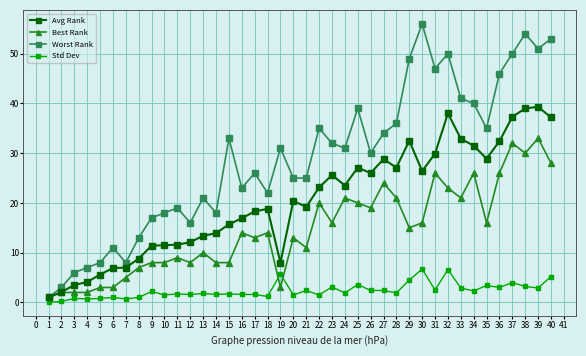

Which label corresponds to the largest value in the chart?

30